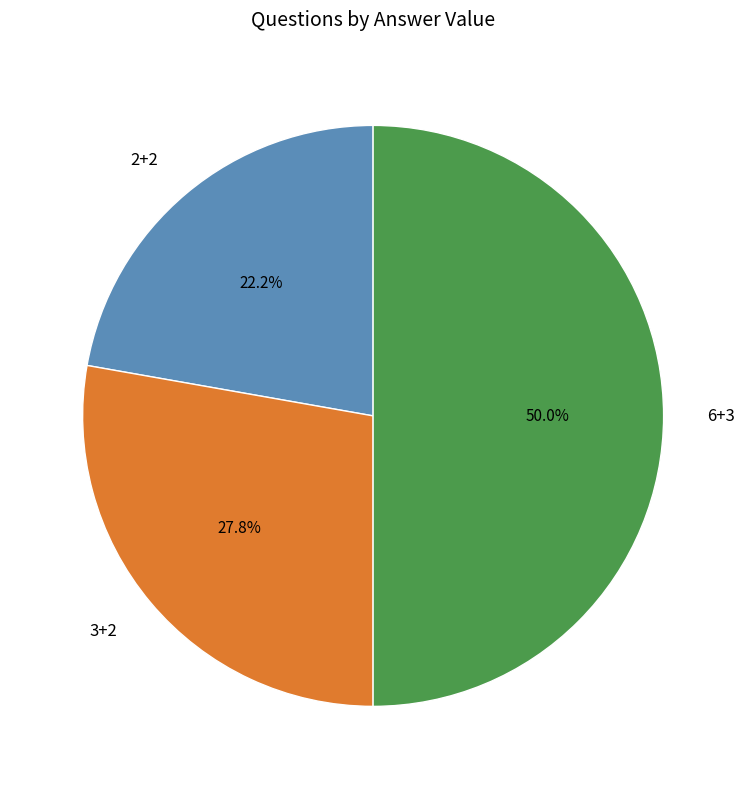

How many segments does this pie chart have?

3